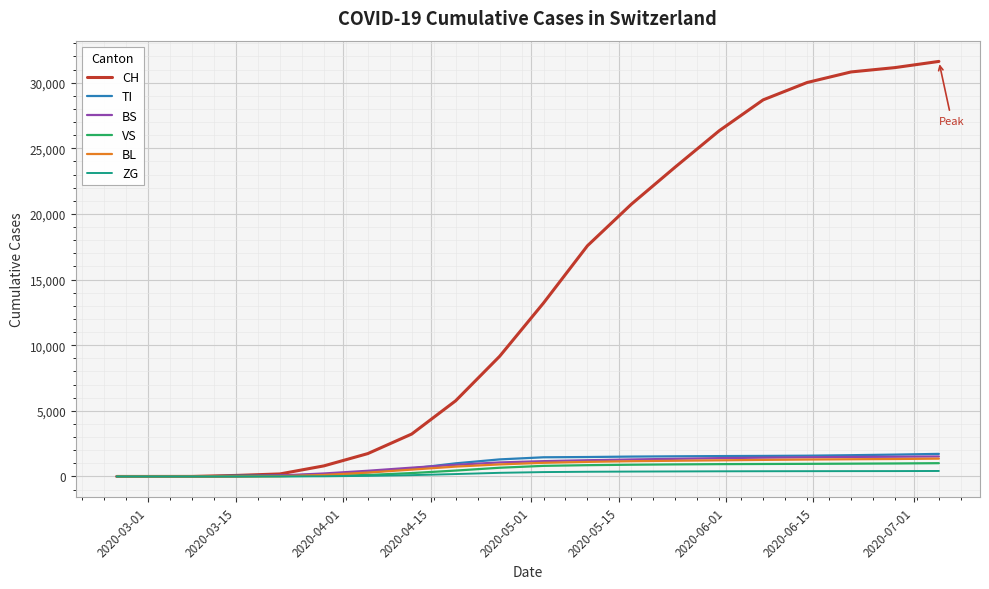

What is the maximum value for BL?

1358